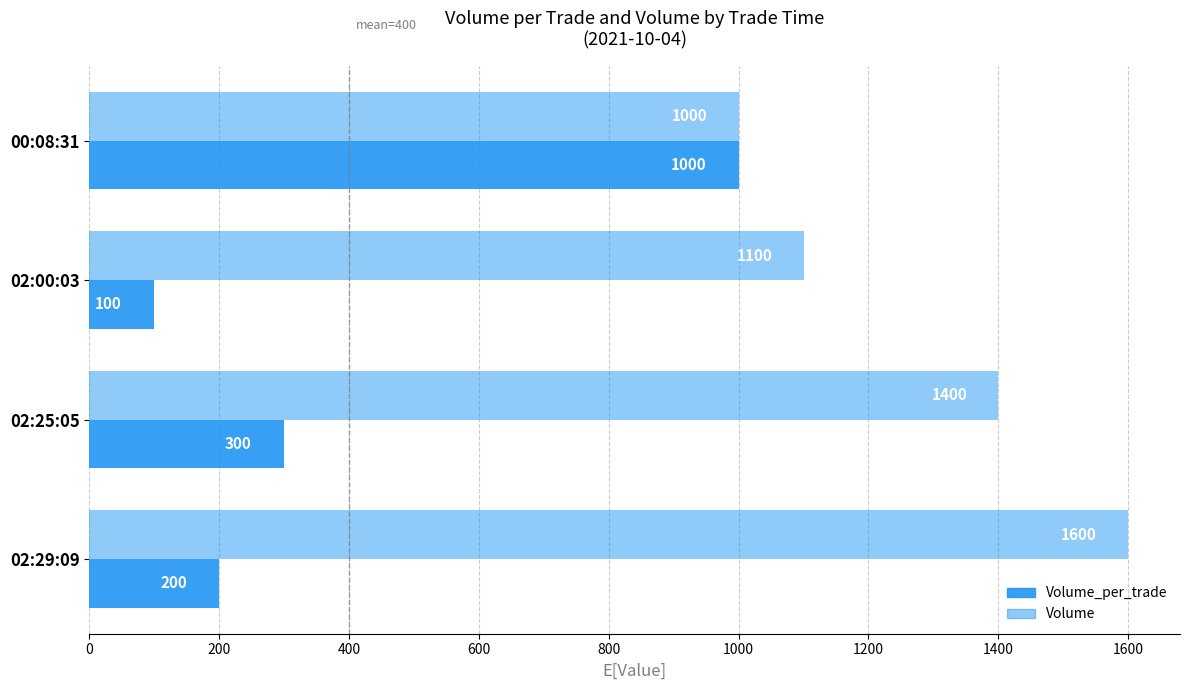

How many series are shown in this chart?

2